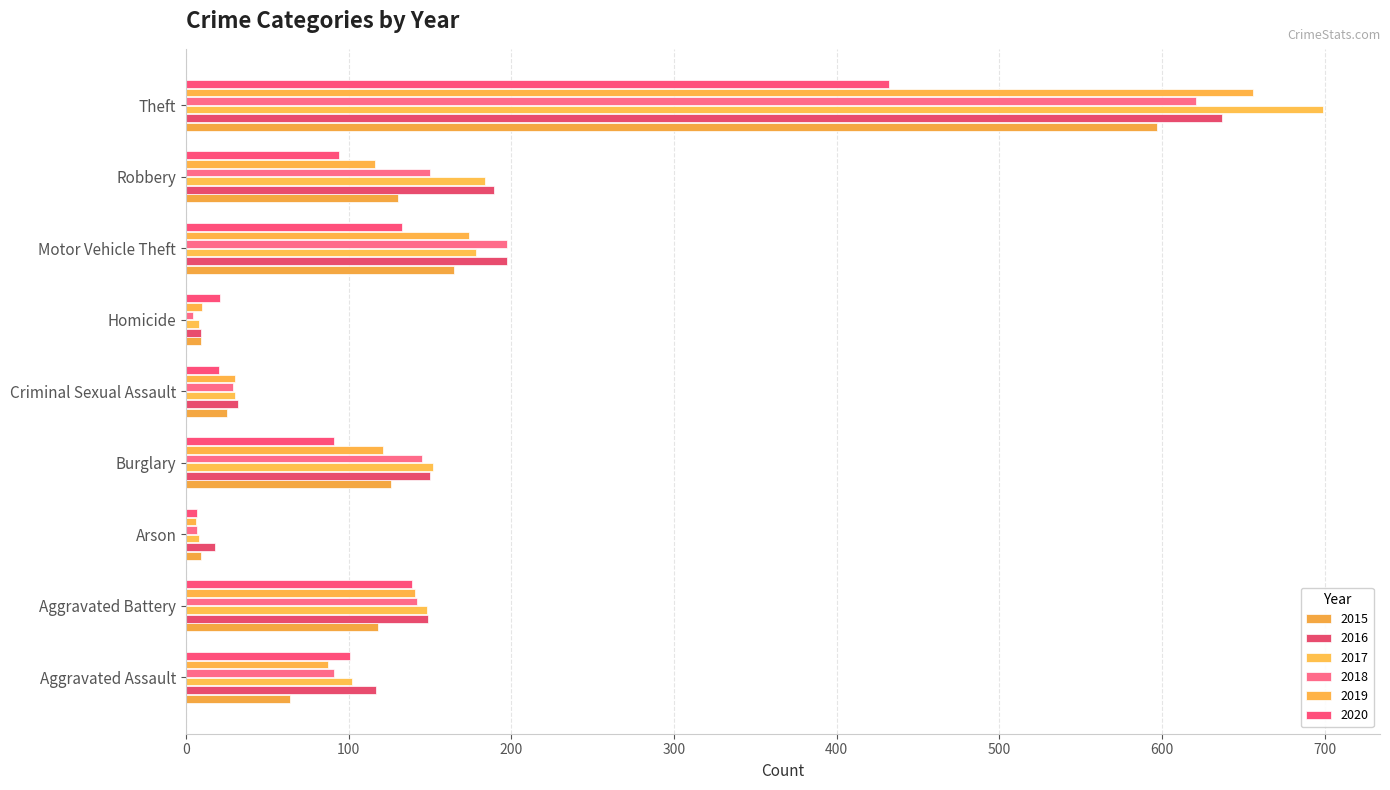

Is the value of 2018 at Motor Vehicle Theft greater than the value of 2017 at Theft?

No